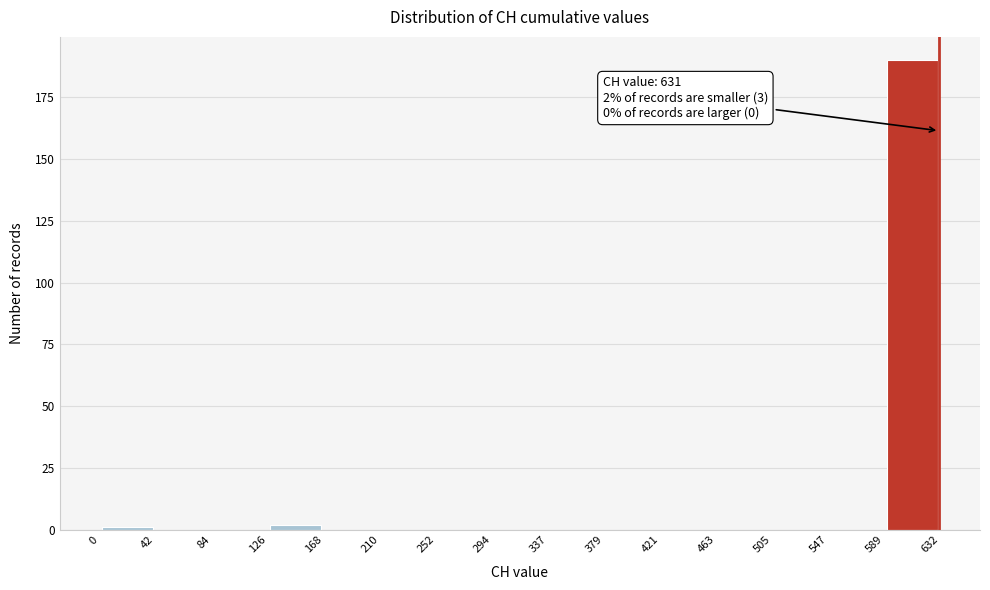

Which range on the x-axis has the tallest bar?

589 to 632